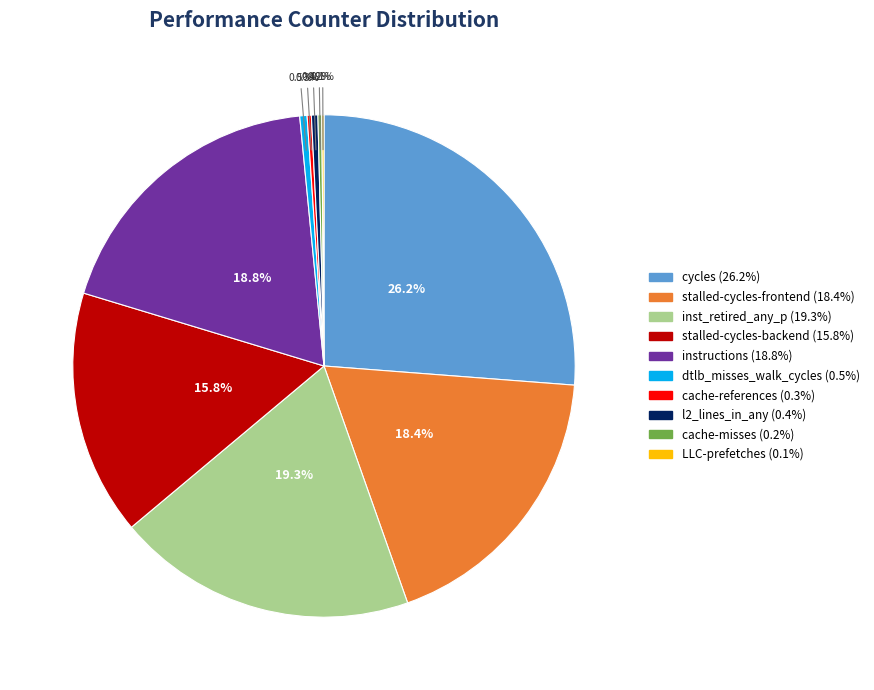

The stalled-cycles-frontend slice represents 18% of the pie. True or false?

True